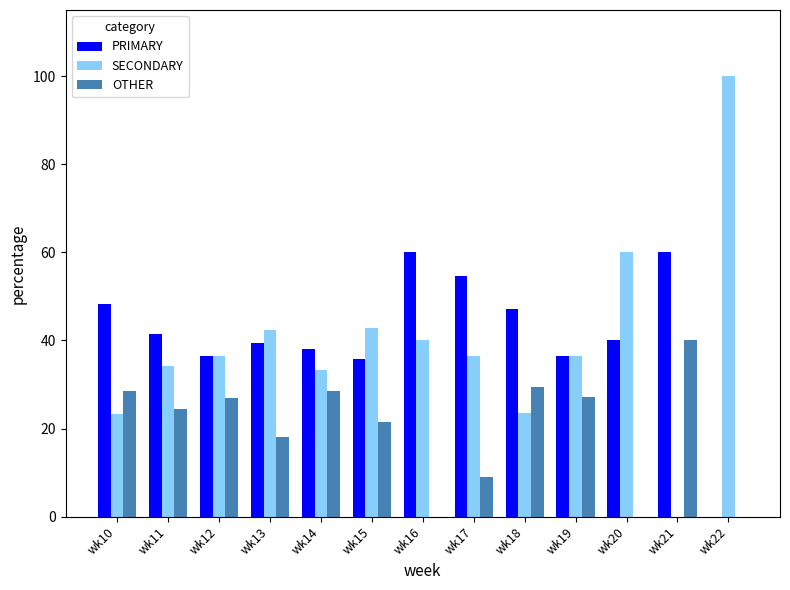

Read the PRIMARY value at wk18.

47.1